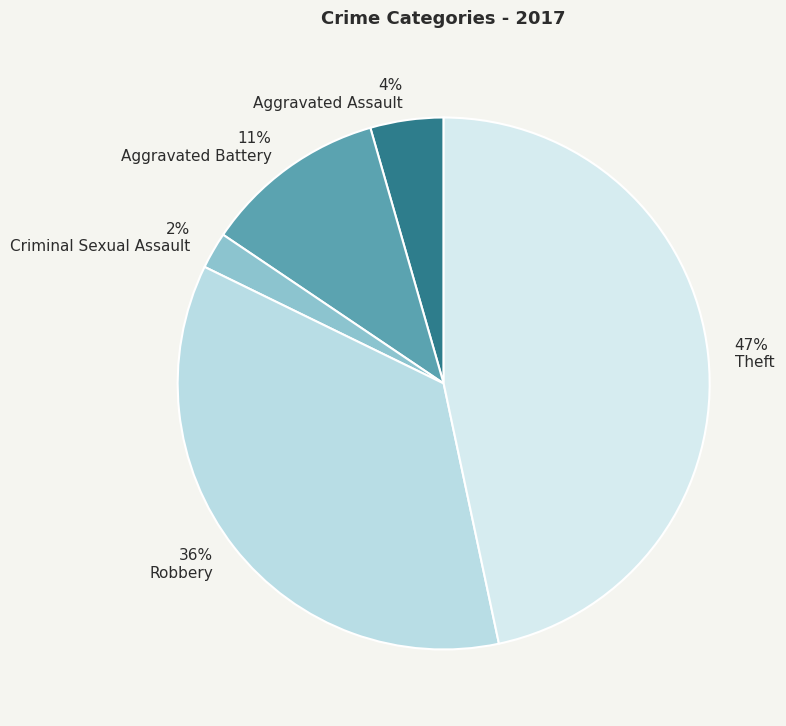

Does Aggravated Battery account for over 50% of the chart?

No